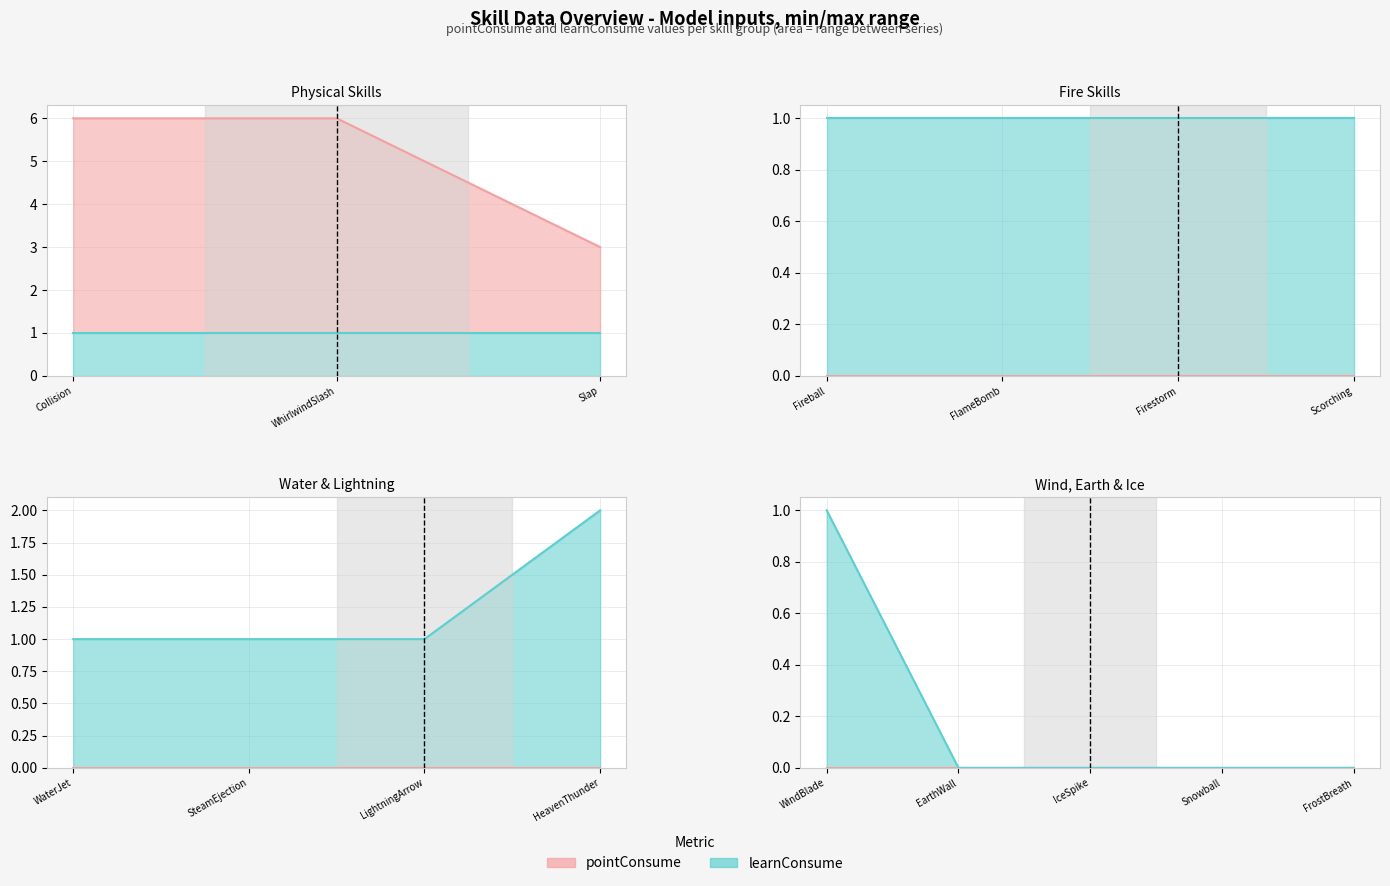

At which label does pointConsume reach its minimum?

Fireball